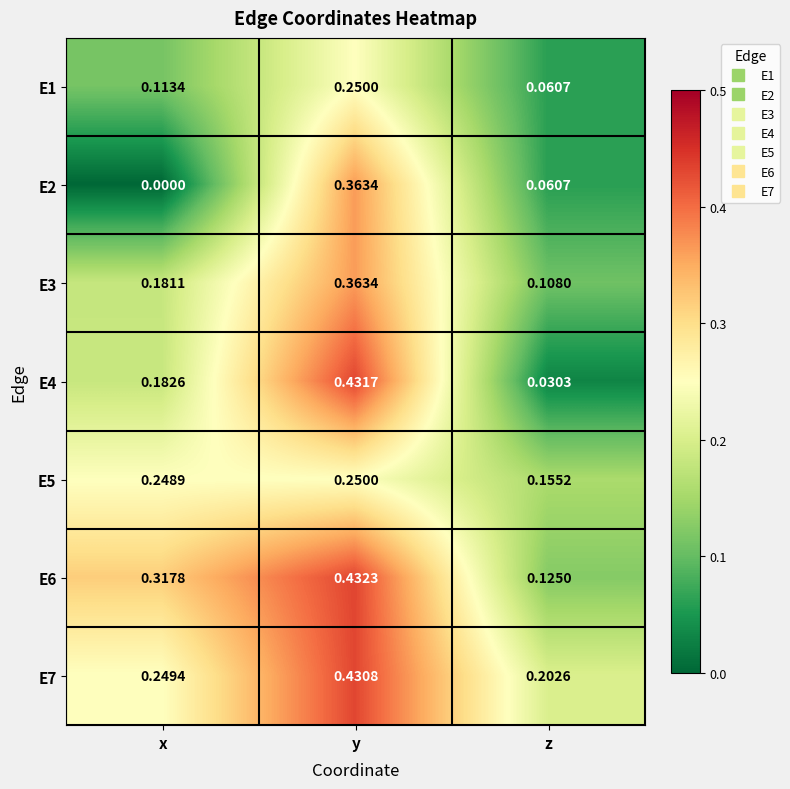

List the labels in order of E6 value, largest first.

y, x, z